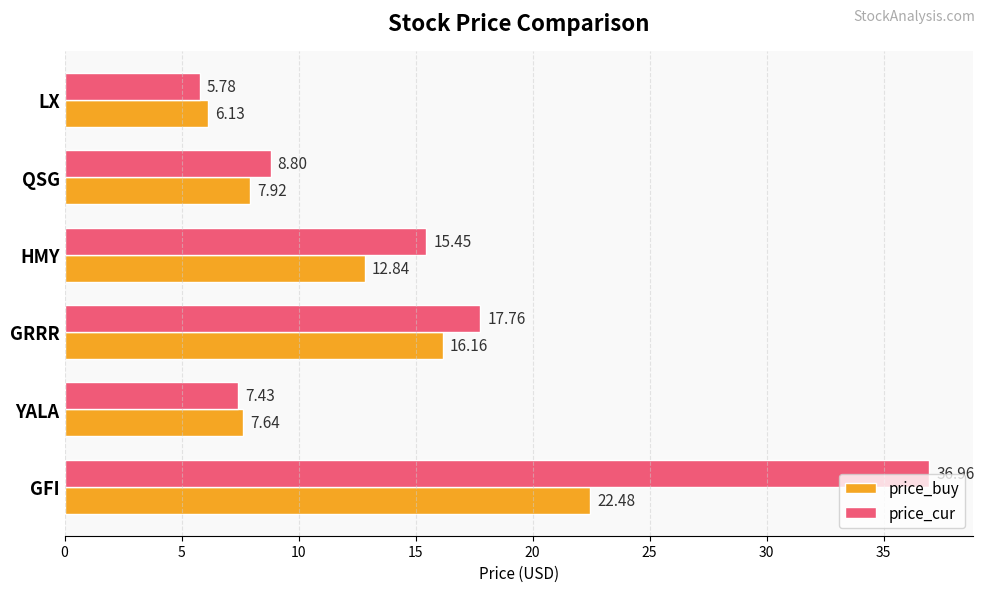

Which series has the largest range (max minus min)?

price_cur